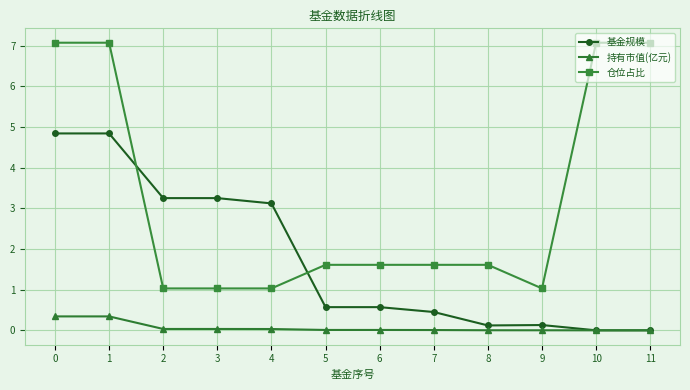

Which series has the widest spread of values?

仓位占比